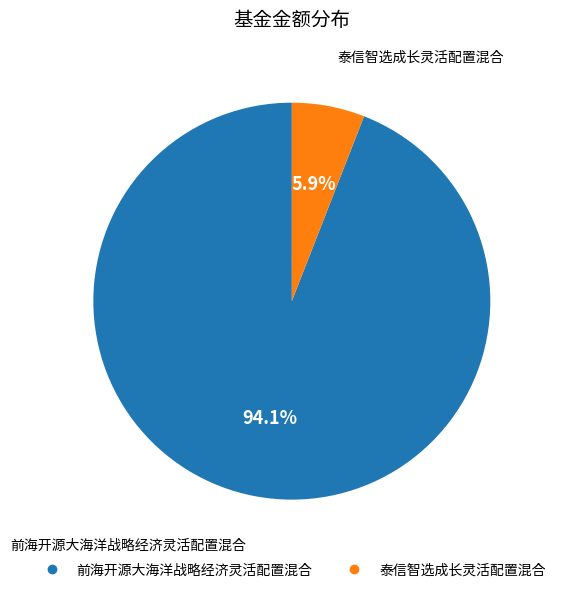

How many slices are in this pie chart?

2